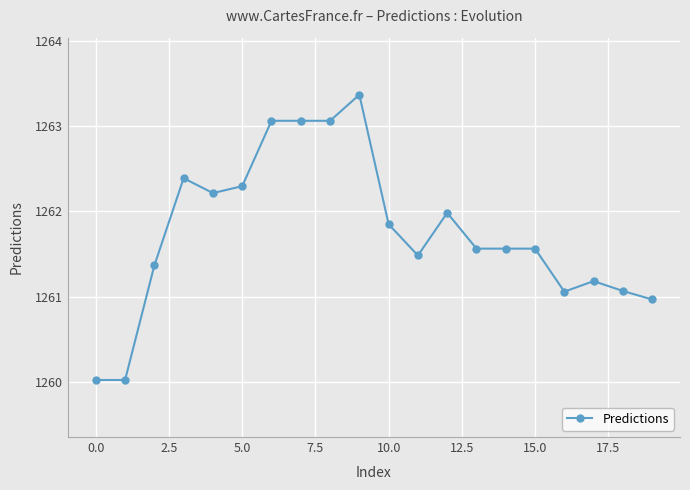

What is the difference between the maximum and minimum values?

3.3